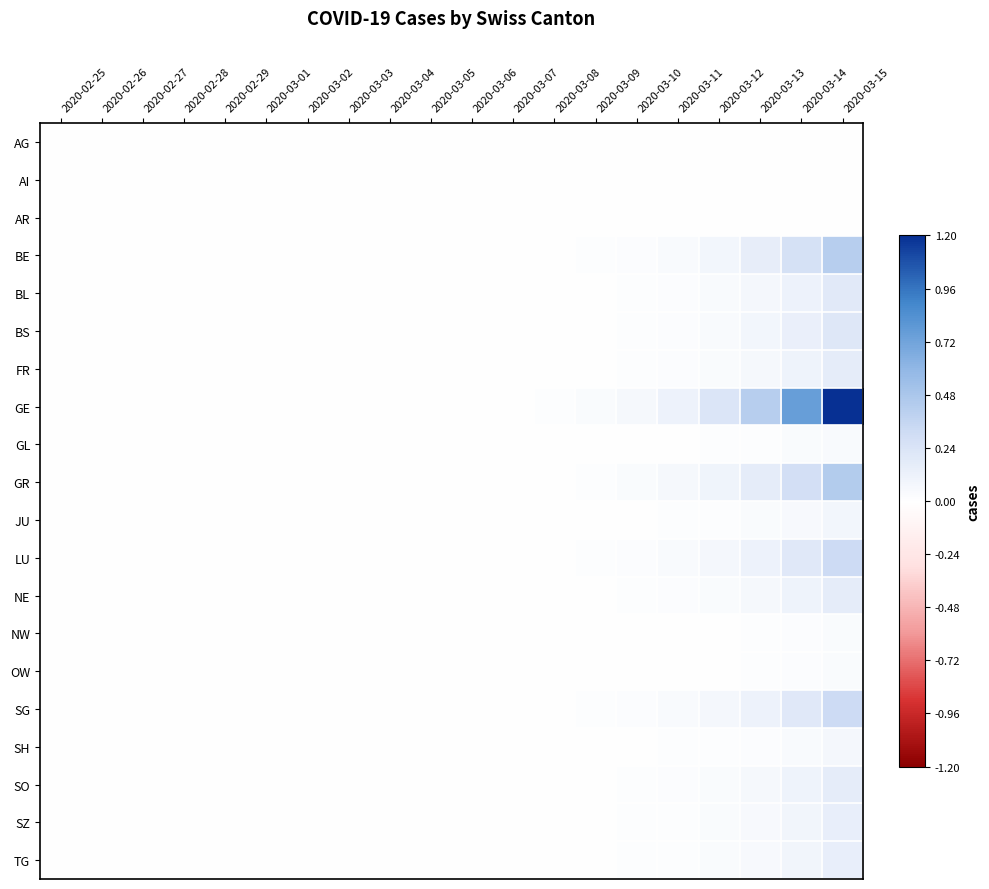

Which series has the widest spread of values?

GE